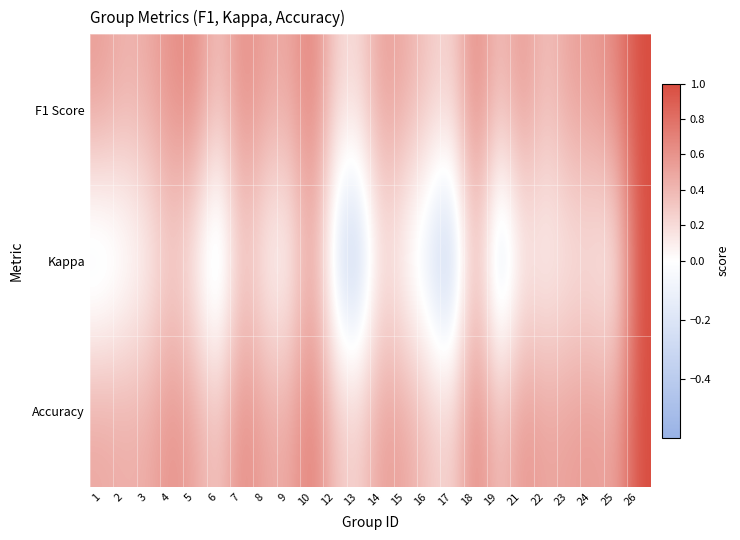

At how many categories does at least one series exceed 0?

24